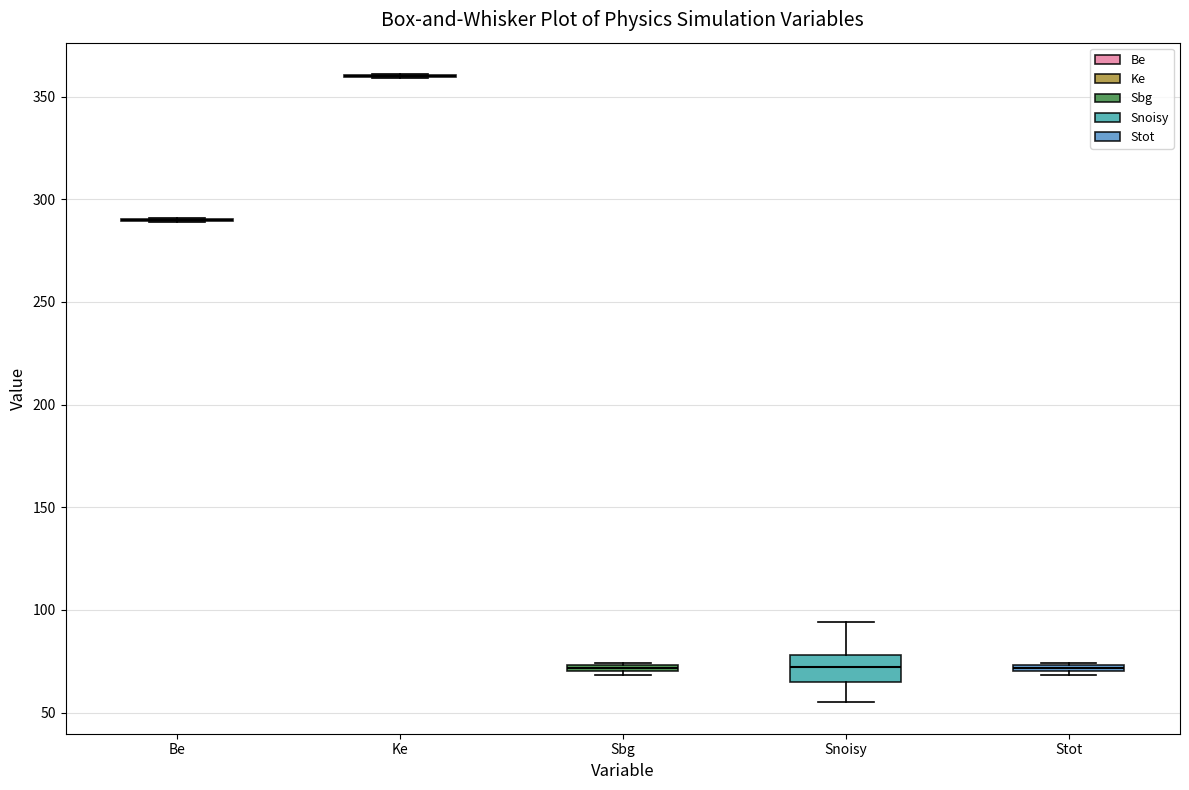

Comparing the boxes themselves (not the whiskers), which one is the tallest?

Snoisy